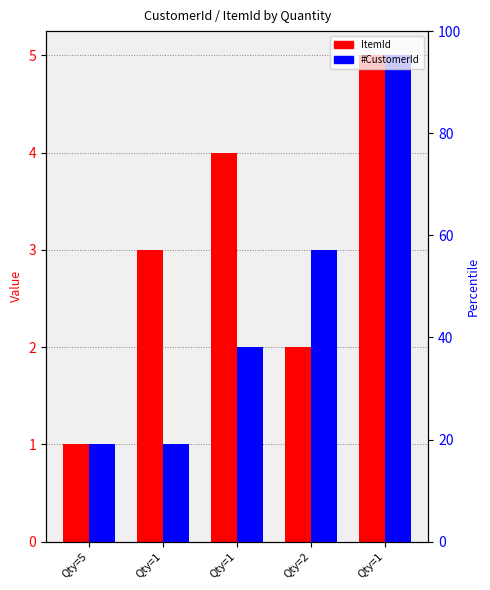

What is the sum of all ItemId values?

15